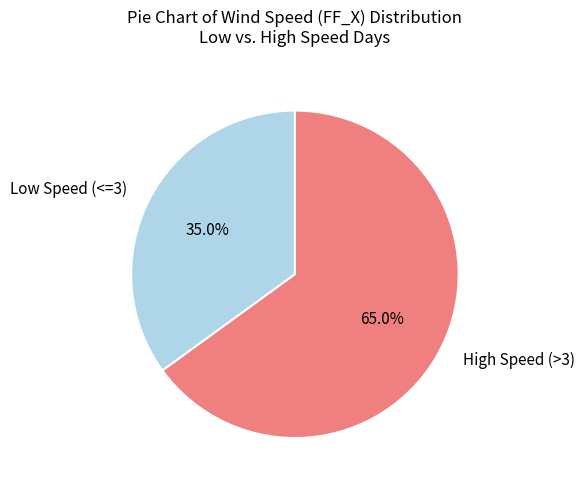

Between High Speed (>3) and Low Speed (<=3), which is larger?

High Speed (>3)